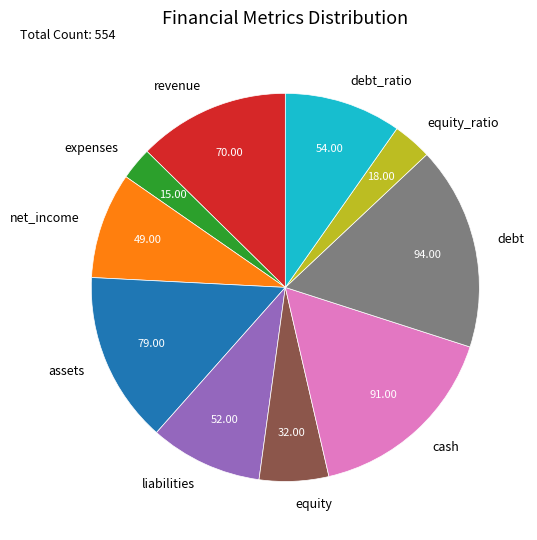

Which has a higher value, expenses or equity?

equity